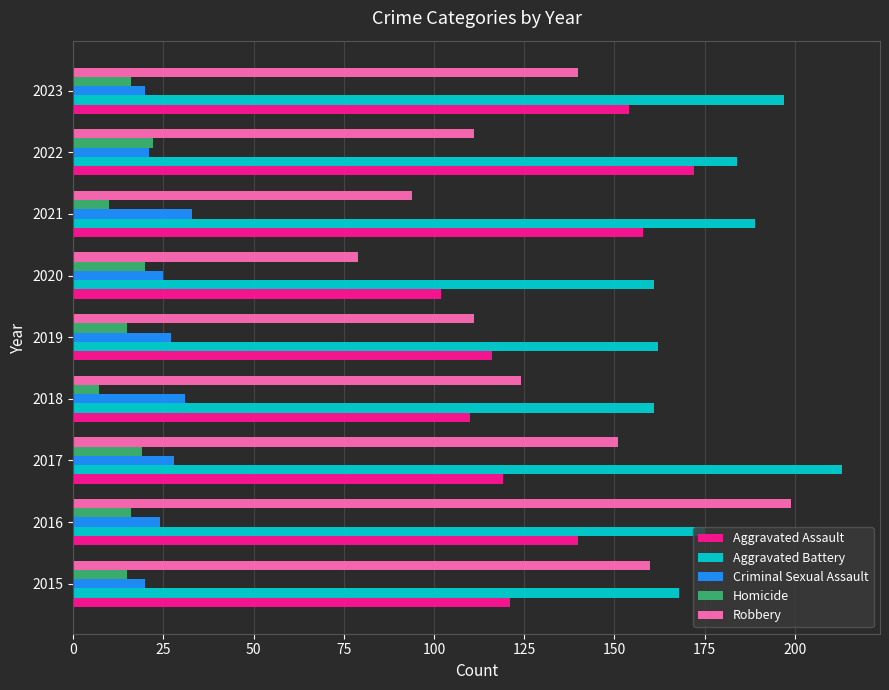

What is the average value of the Aggravated Battery series?

179